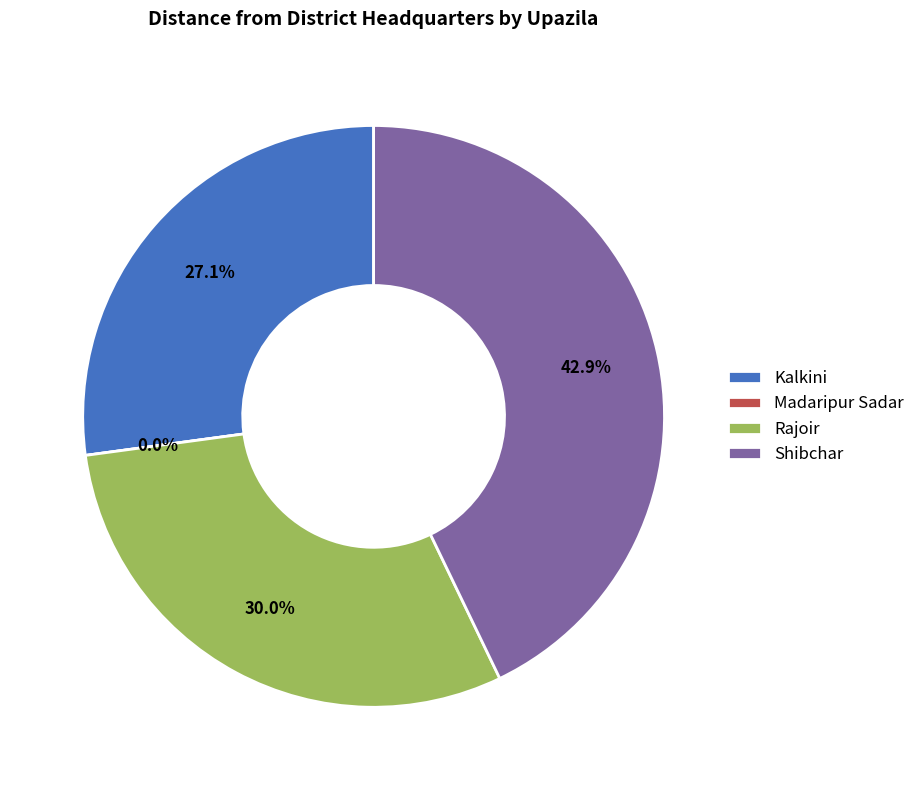

Is there any slice that represents more than half of the pie?

No